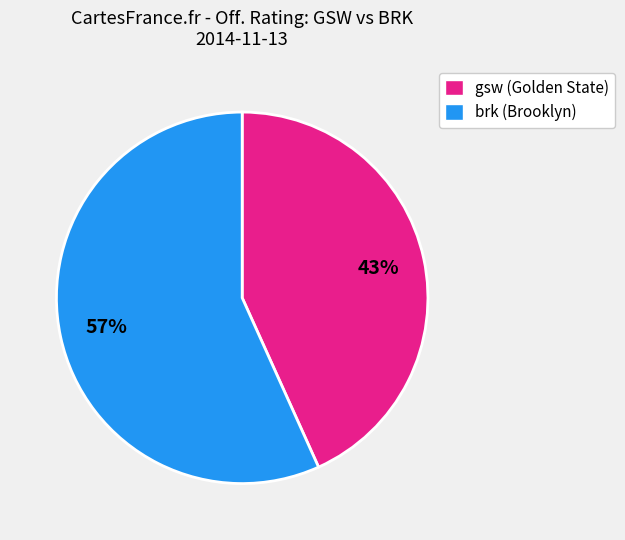

To the nearest percent, what is the average slice percentage?

50%